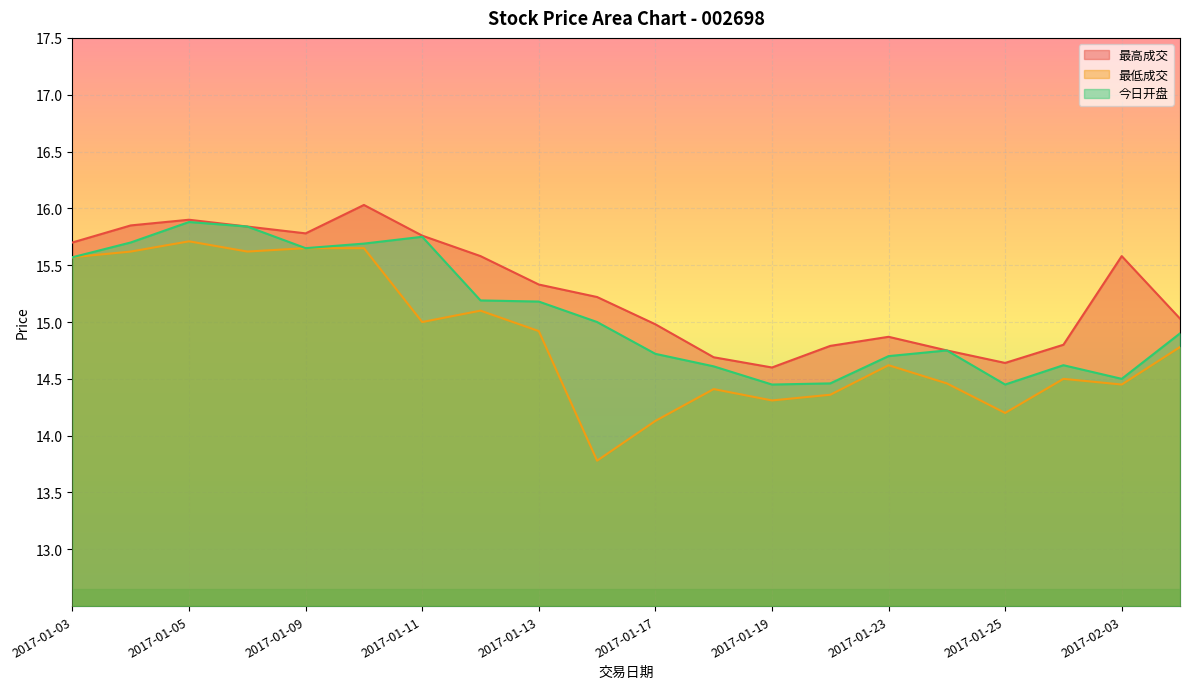

What is the label of the 20th point from the left?

2017-02-06